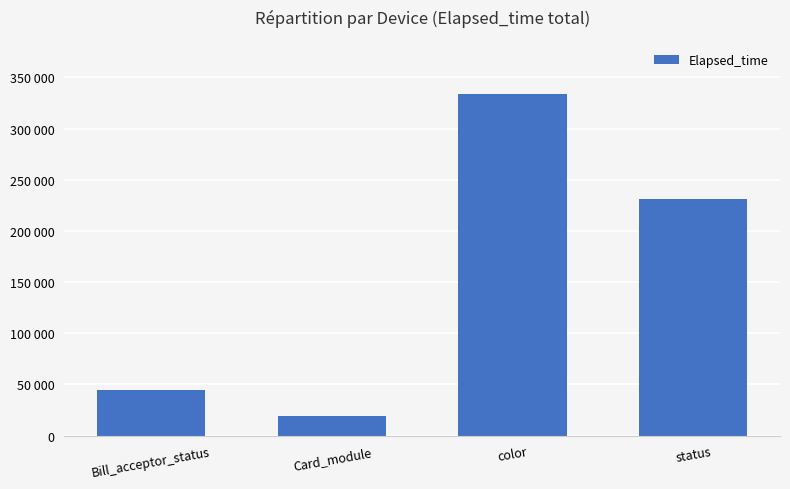

Is it true that the value at status is 230915?

True